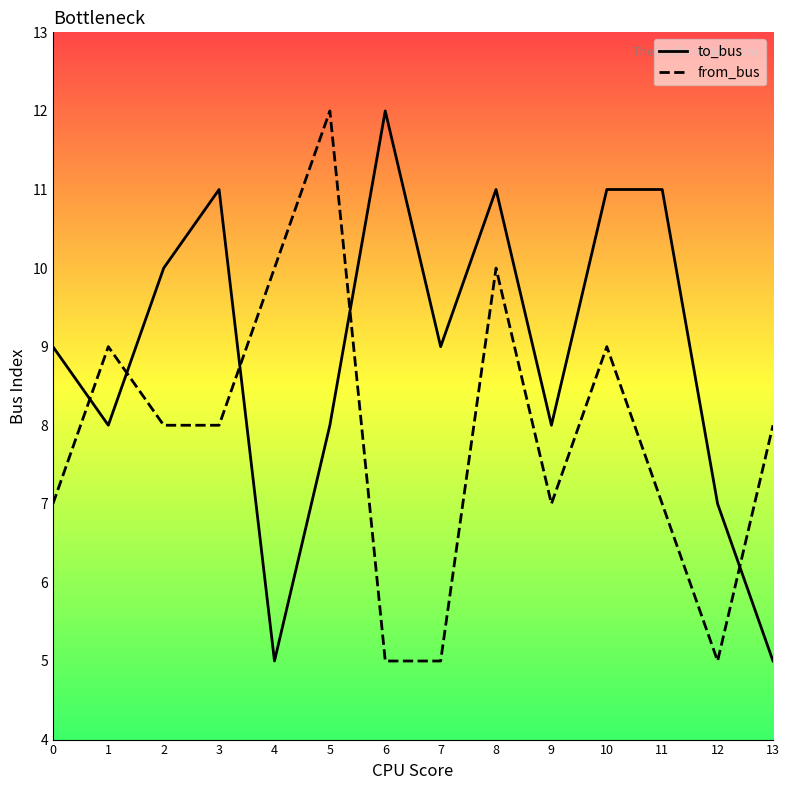

List the series in order of their overall mean, highest first.

to_bus, from_bus